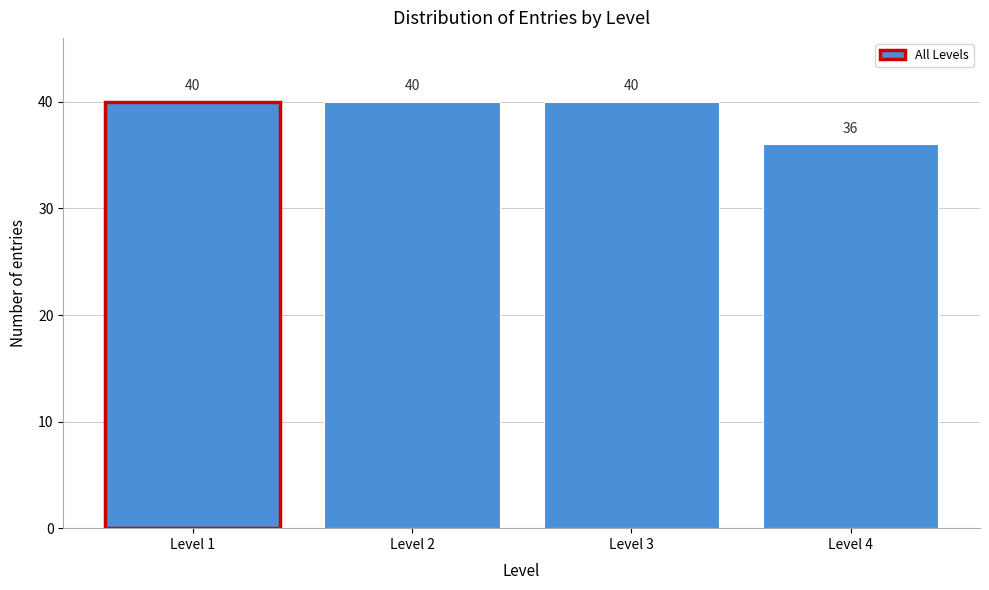

Reading left to right, list all the values displayed in this chart.

40	40	40	36